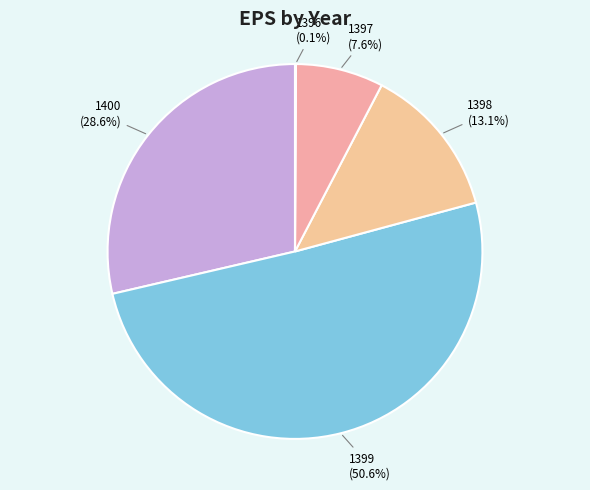

The 1398 slice represents 1% of the pie. True or false?

False